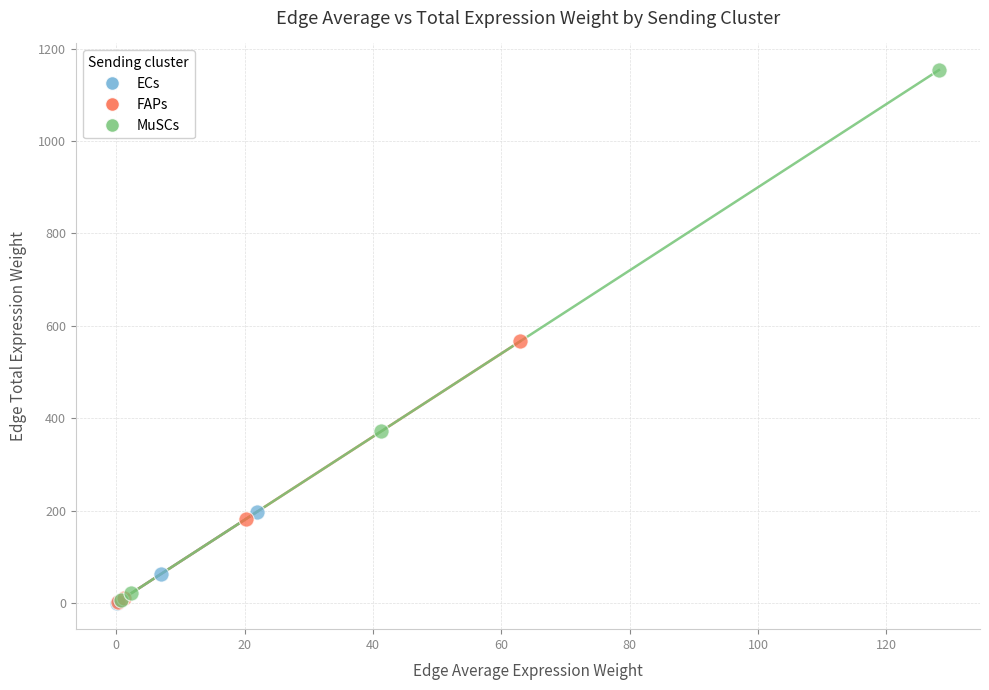

Which series reaches the maximum Y coordinate?

MuSCs